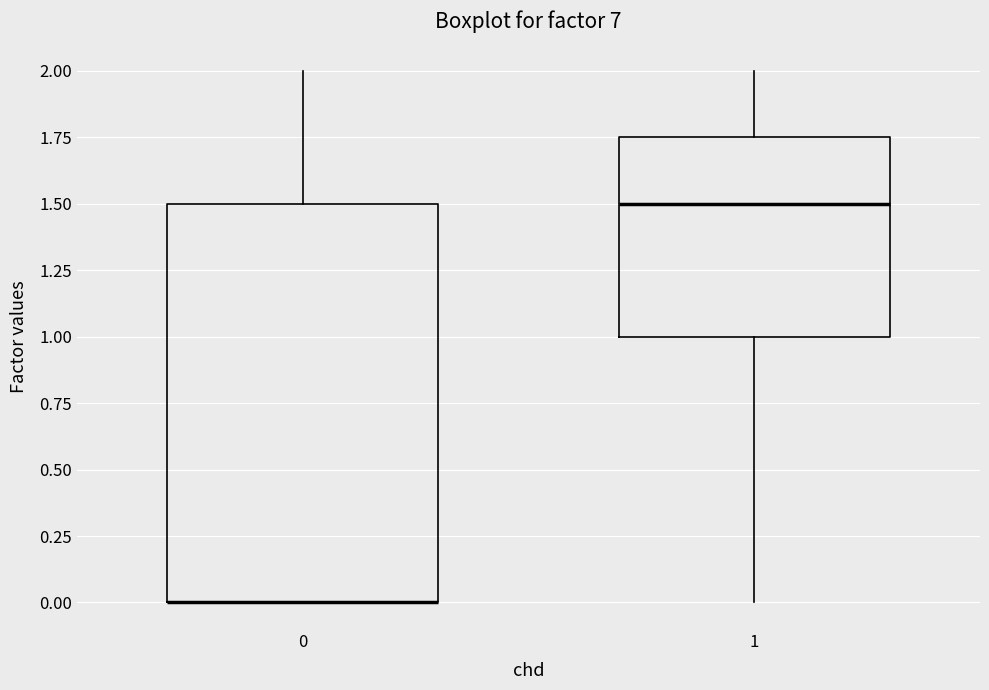

Where does the upper whisker of the box at x = 0 end on the y-axis? The values are not printed on the chart, so give them approximately, as read against the axis.

2.00